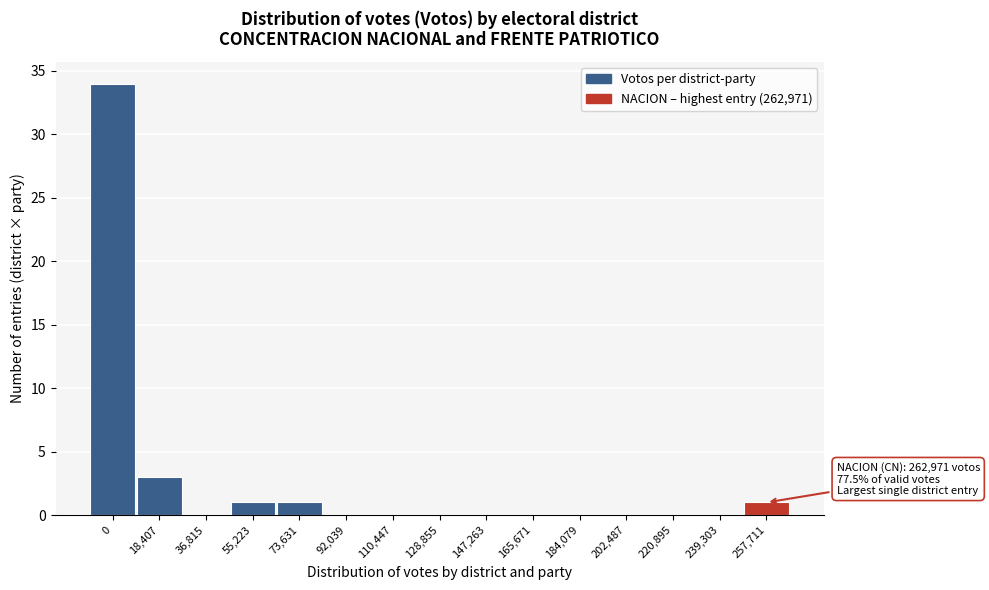

Reading right to left, extract all data points from this chart.

257,711=1	239,303=0	220,895=0	202,487=0	184,079=0	165,671=0	147,263=0	128,855=0	110,447=0	92,039=0	73,631=1	55,223=1	36,815=0	18,407=3	0=34